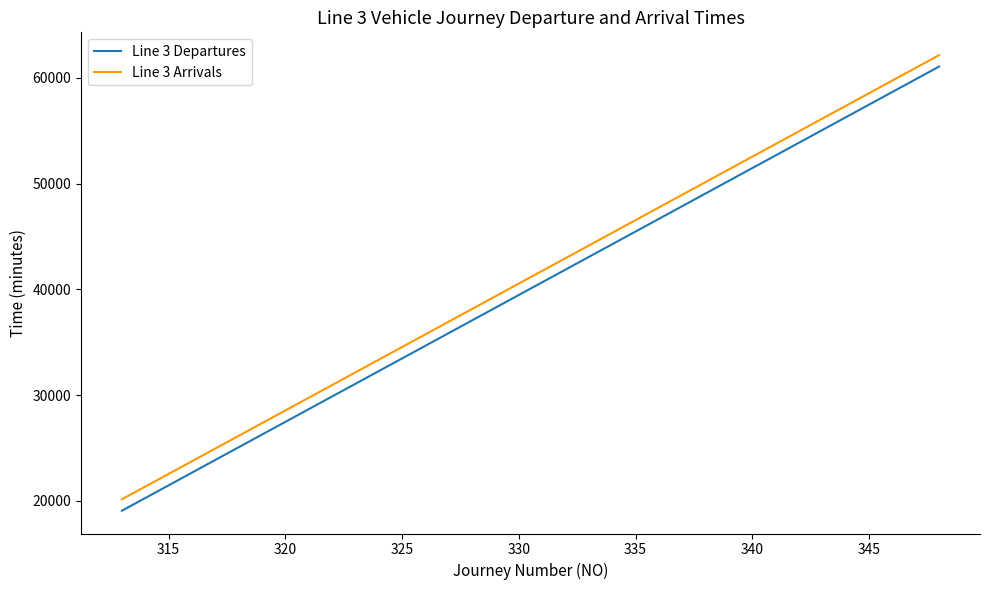

True or false: Line 3 Departures has more than 2 points higher than both neighbors.

False